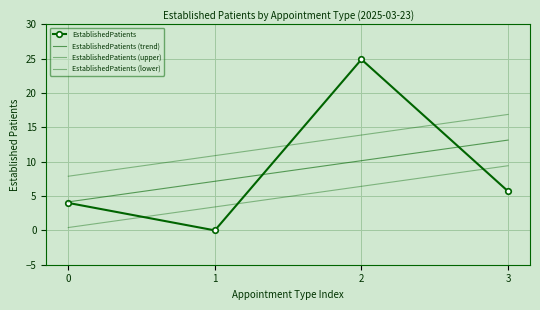

Which series has the largest range (max minus min)?

EstablishedPatients